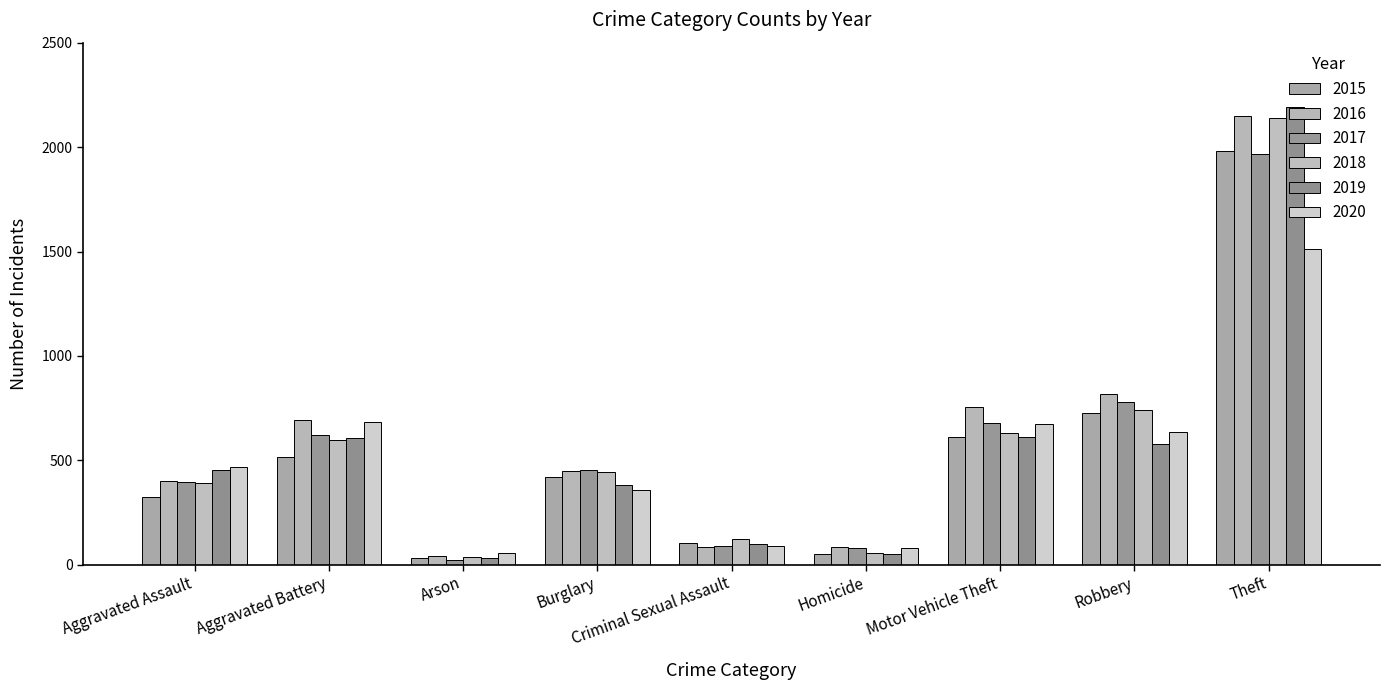

What is the value of the 2015 bar at the 5th from the left?

105